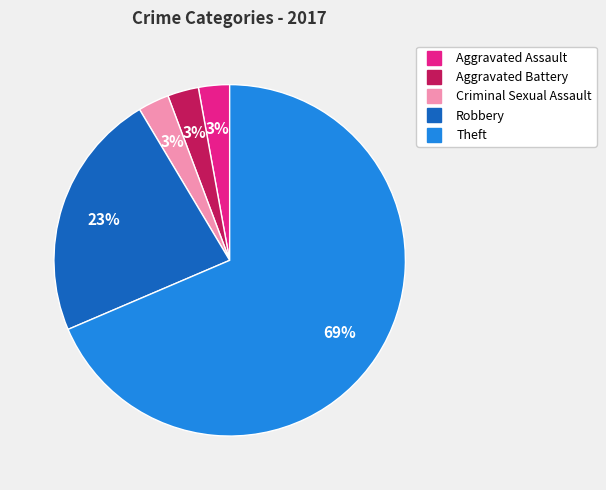

Does any single category account for the majority?

Yes